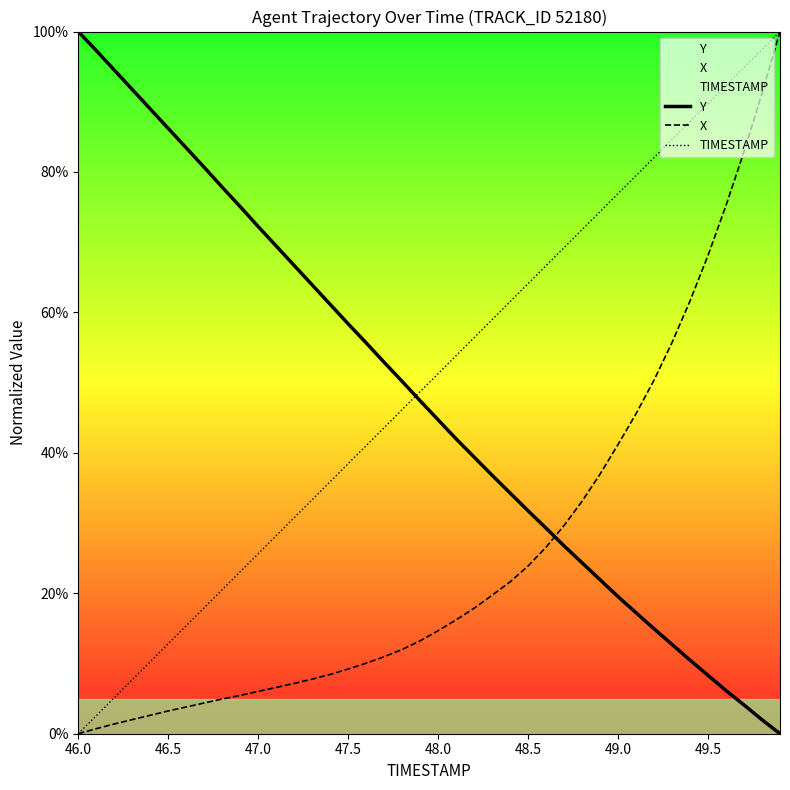

At how many categories does at least one series exceed 37?

40